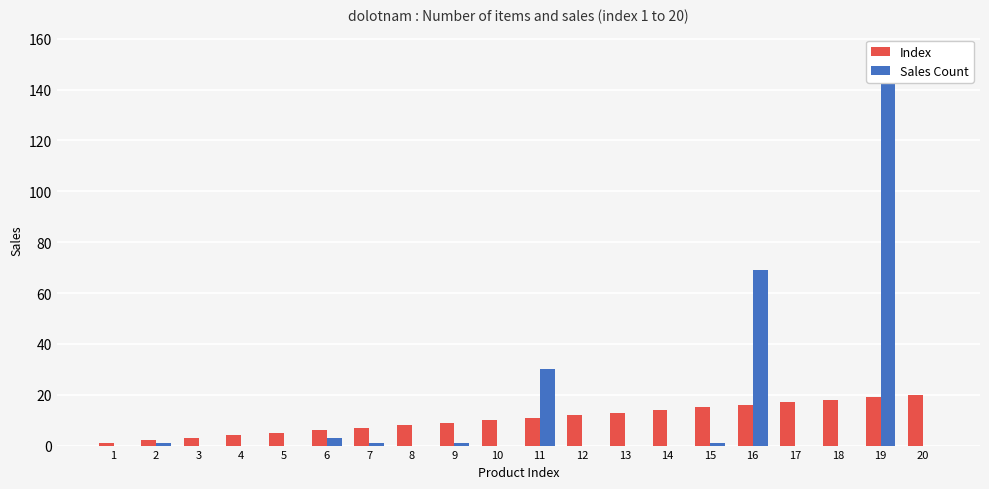

How many positive values does the Sales Count series have?

8